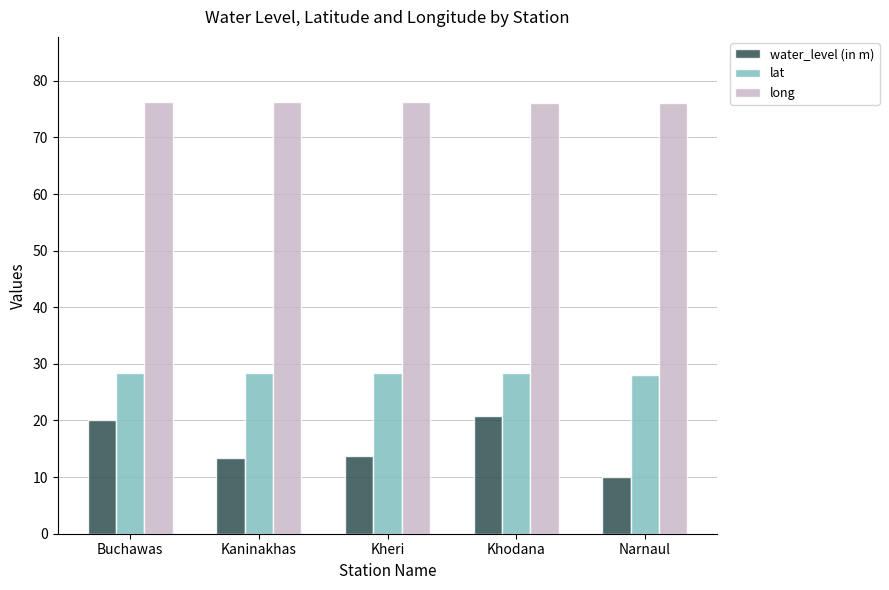

Does the chart contain stacked bars?

No